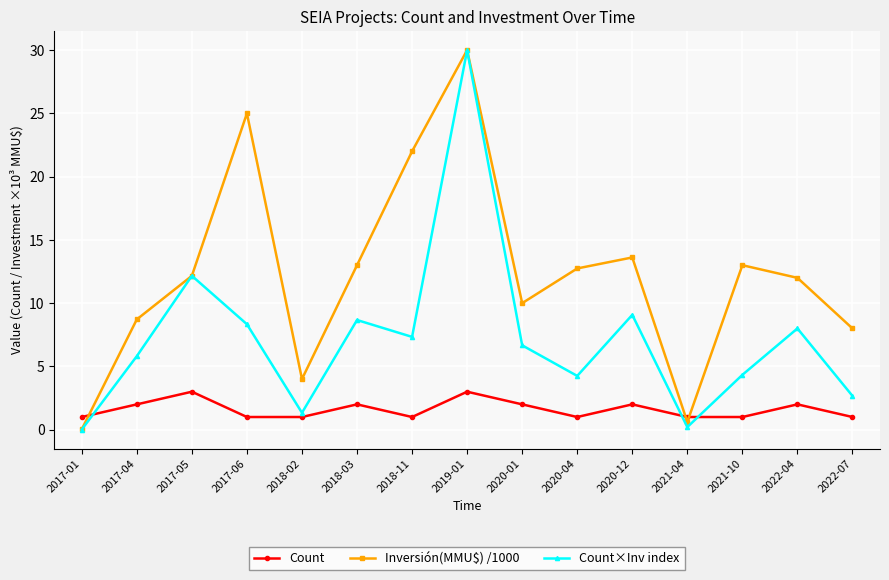

Rank the series by their average value, from highest to lowest.

Inversión(MMU$) /1000, Count×Inv index, Count